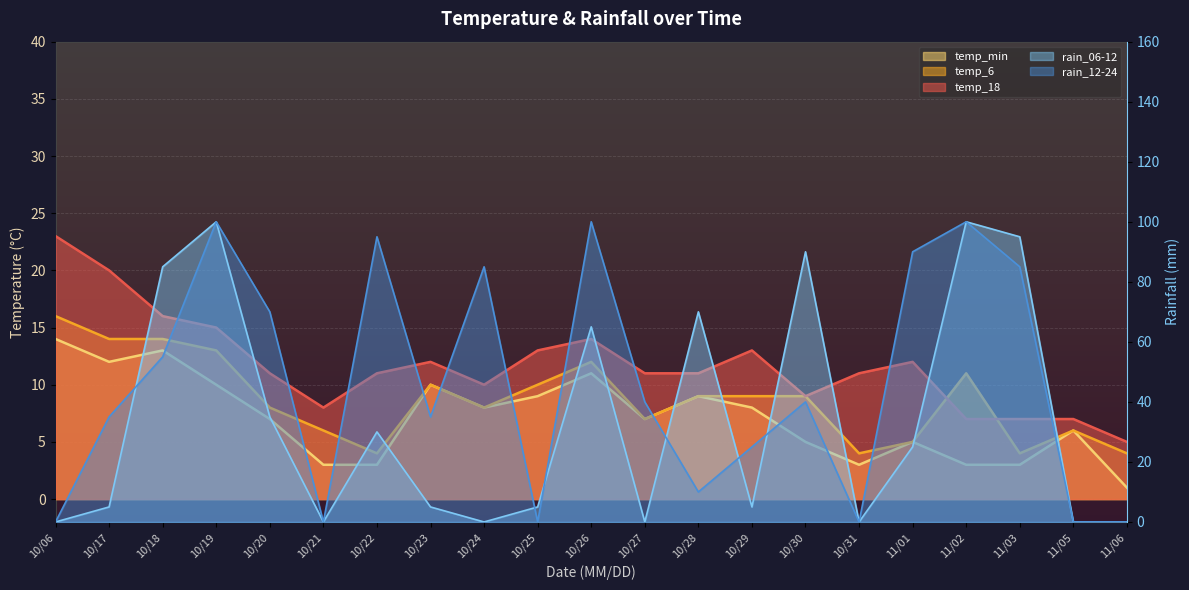

What are all the series names shown in the legend?

temp_18, temp_6, temp_min, rain_12-24, rain_06-12